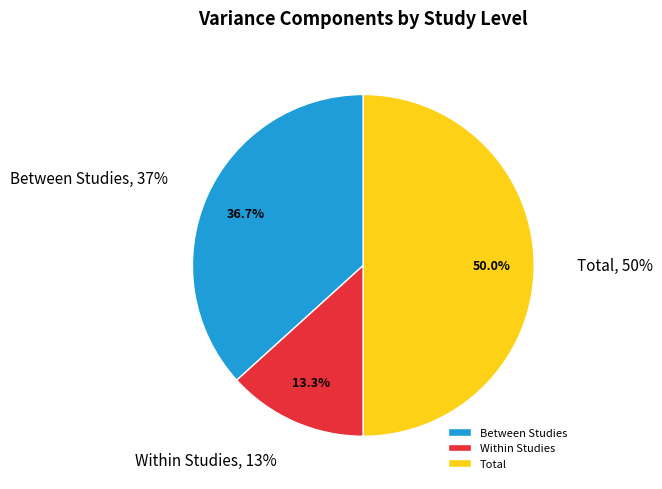

Which has a higher value, Total or Between Studies?

Total